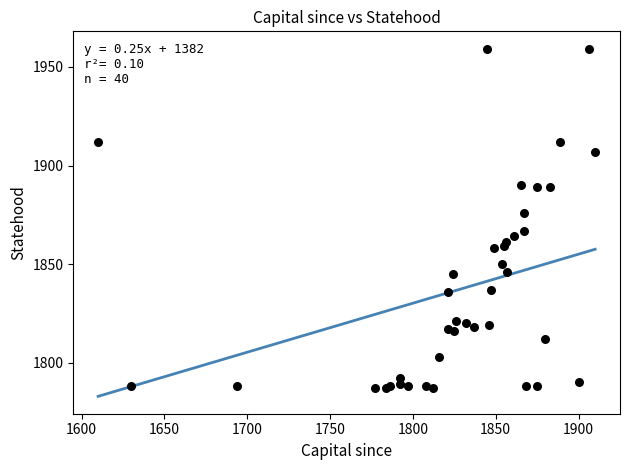

What Y value in the scatter plot is closest to 1873?

1876